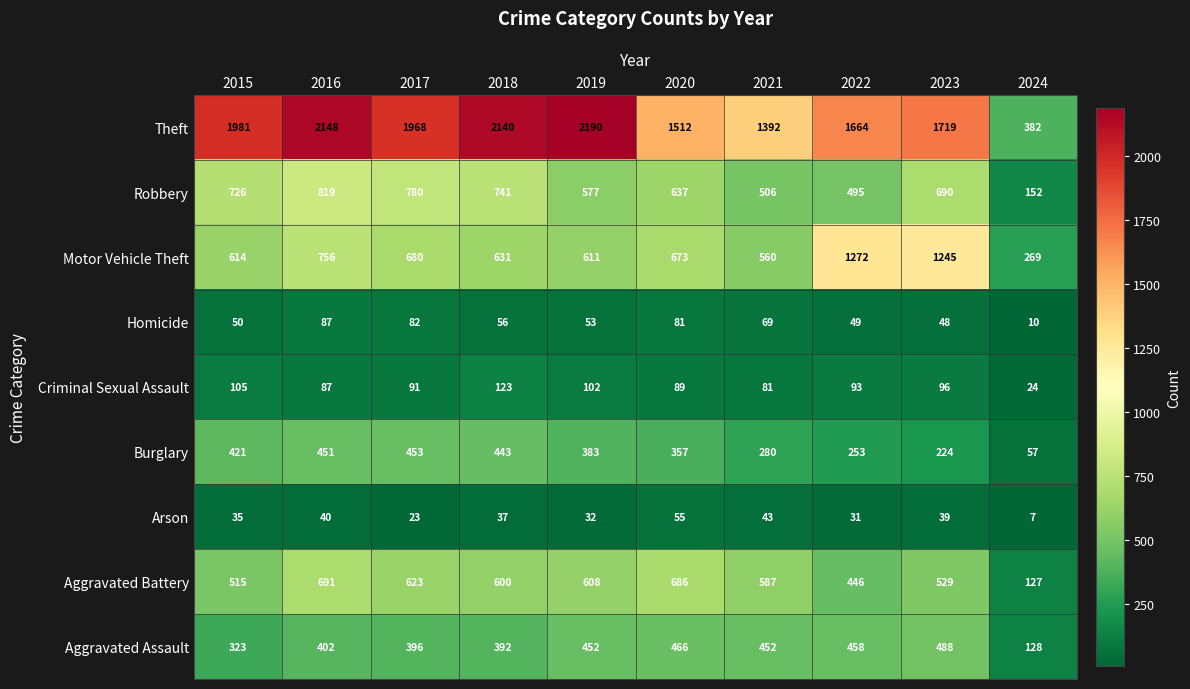

What is the sum of all Robbery values?

6123